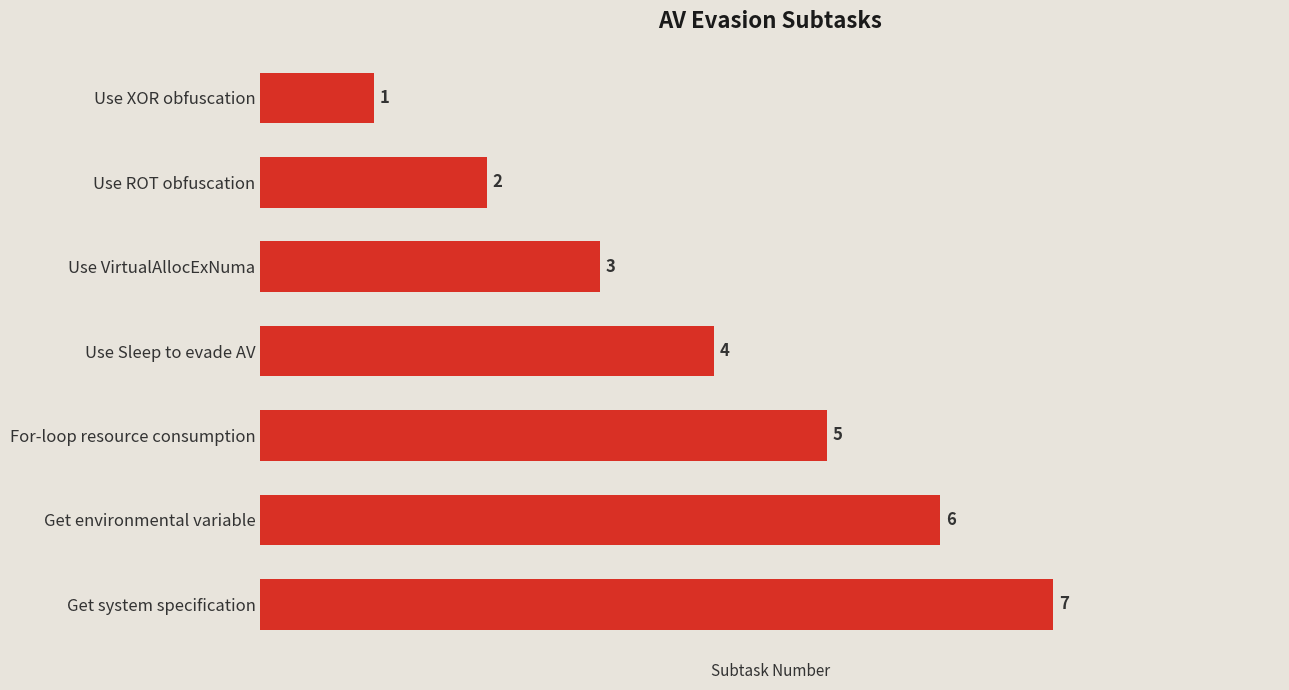

The value at Use Sleep to evade AV is 2. True or false?

False